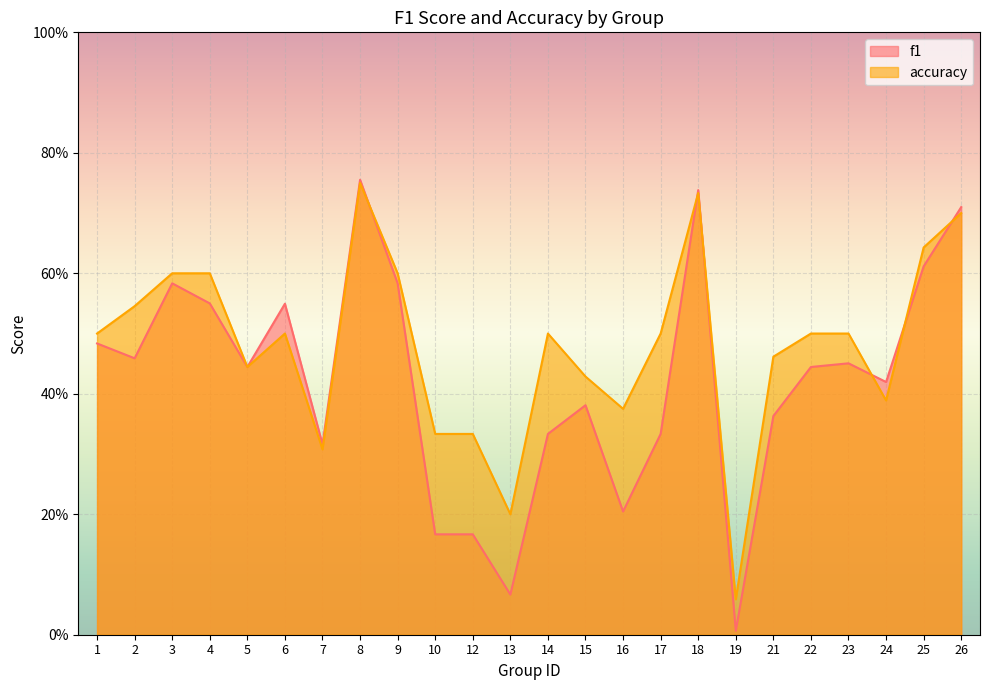

What is the maximum value shown in the chart?

0.8